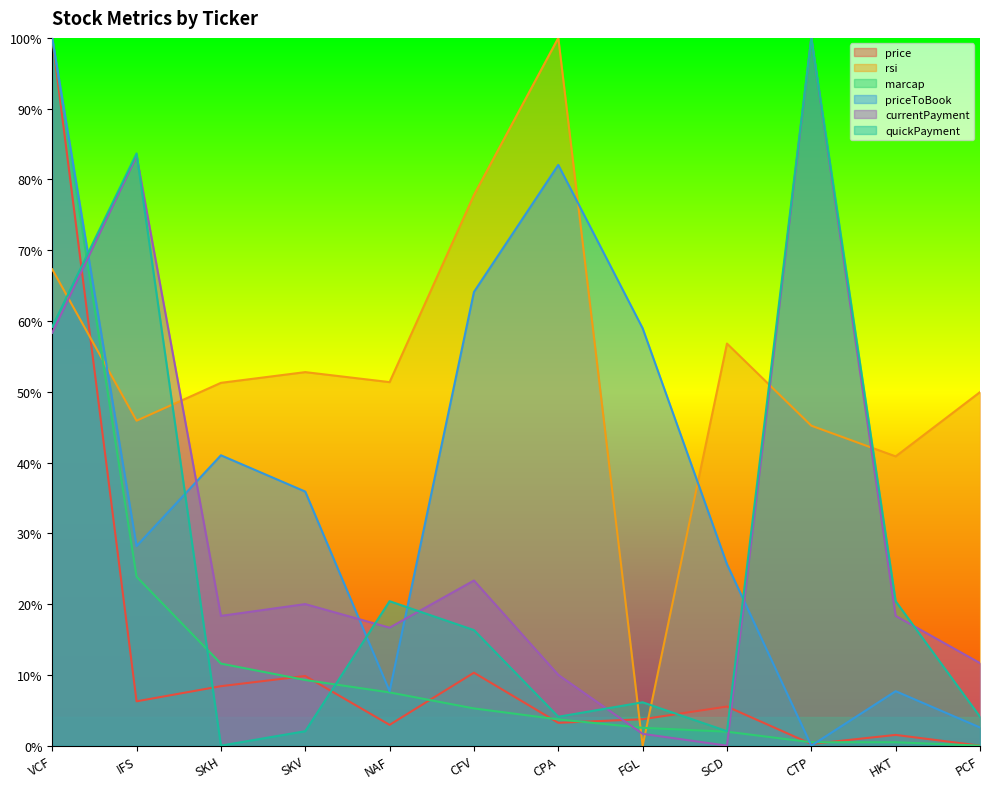

Rank the series by their maximum value, from highest to lowest.

price, rsi, marcap, priceToBook, currentPayment, quickPayment